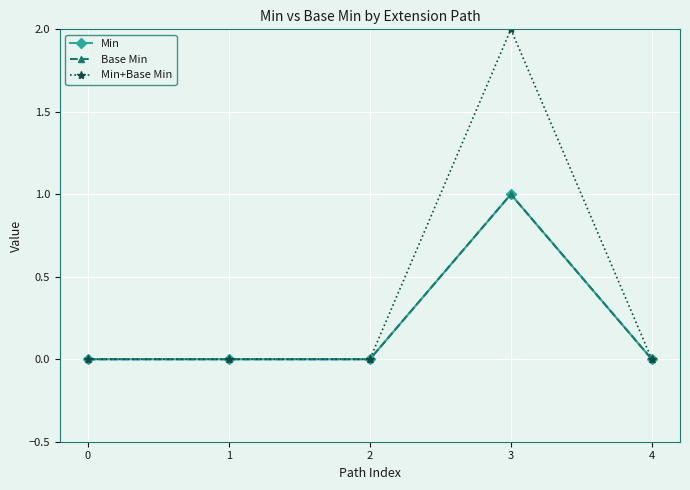

Does the chart have visible grid lines?

Yes